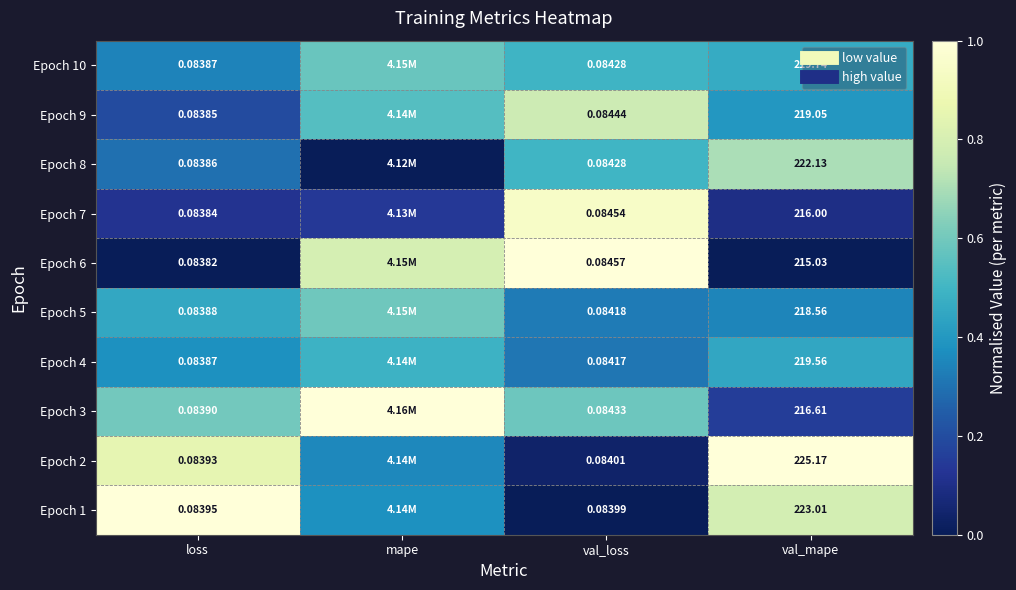

Count the number of categories in the chart.

4